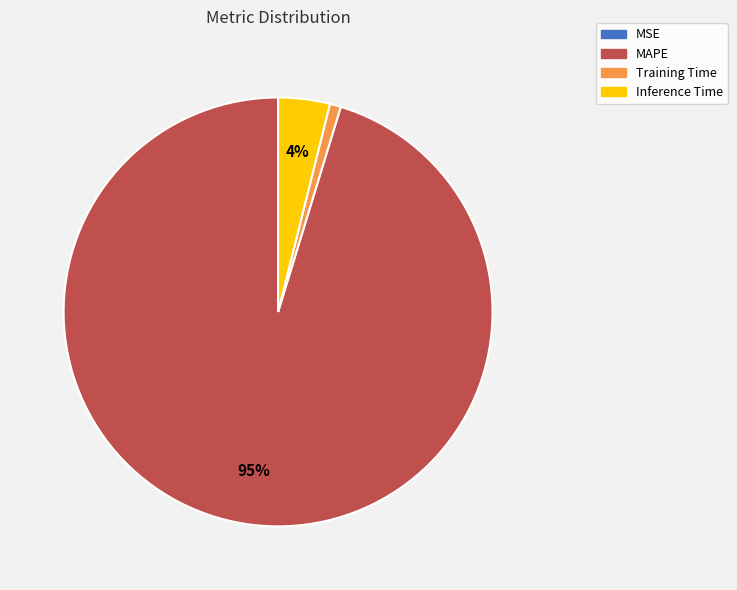

What is the largest slice in the pie chart?

MAPE